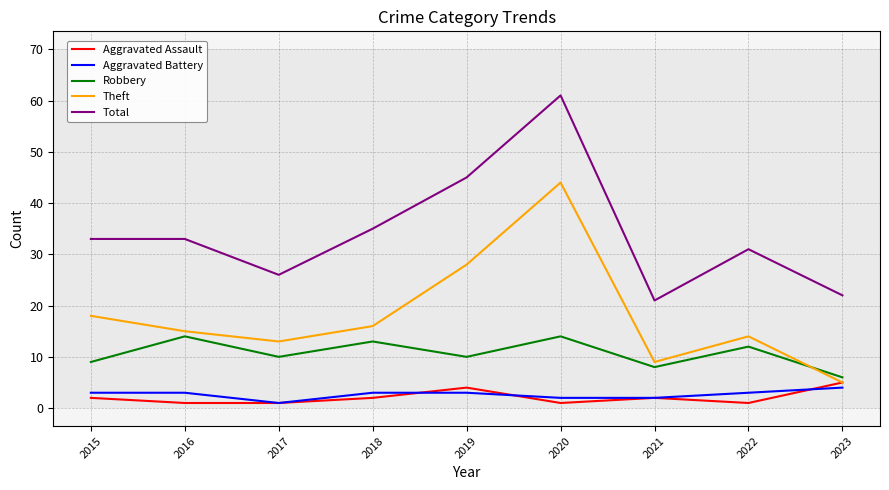

Reading right to left, list all the values displayed in this chart.

Aggravated Assault: 2023=5	2022=1	2021=2	2020=1	2019=4	2018=2	2017=1	2016=1	2015=2
Aggravated Battery: 2023=4	2022=3	2021=2	2020=2	2019=3	2018=3	2017=1	2016=3	2015=3
Robbery: 2023=6	2022=12	2021=8	2020=14	2019=10	2018=13	2017=10	2016=14	2015=9
Theft: 2023=5	2022=14	2021=9	2020=44	2019=28	2018=16	2017=13	2016=15	2015=18
Total: 2023=22	2022=31	2021=21	2020=61	2019=45	2018=35	2017=26	2016=33	2015=33